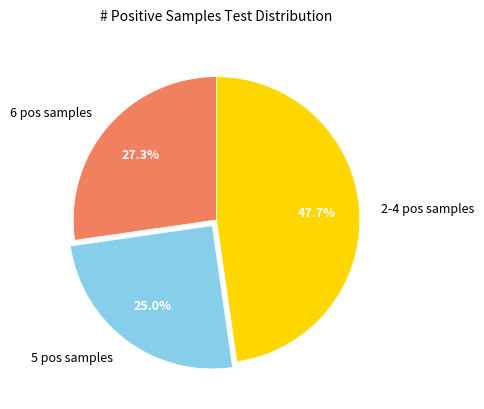

Rank the categories by value from lowest to highest.

5 pos samples, 6 pos samples, 2-4 pos samples